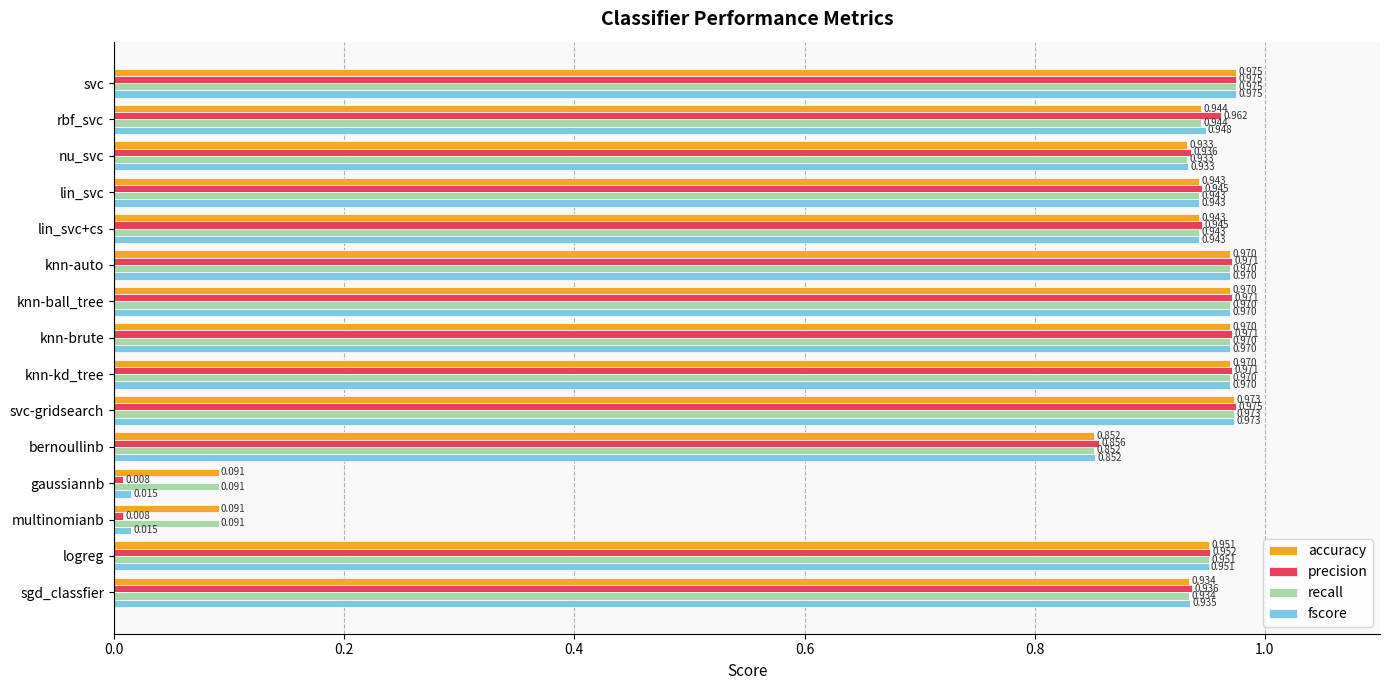

At which category is the sum across all series the highest?

svc